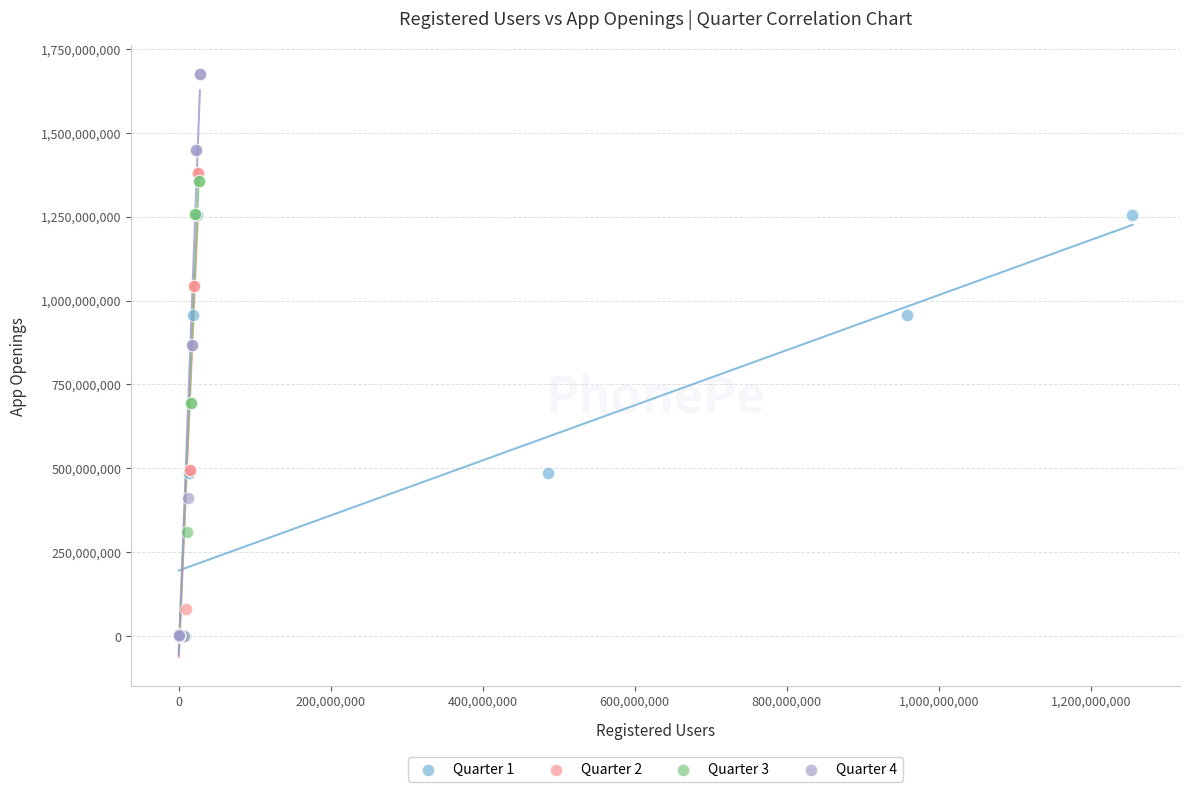

Which series has the widest spread of Y values?

Quarter 4